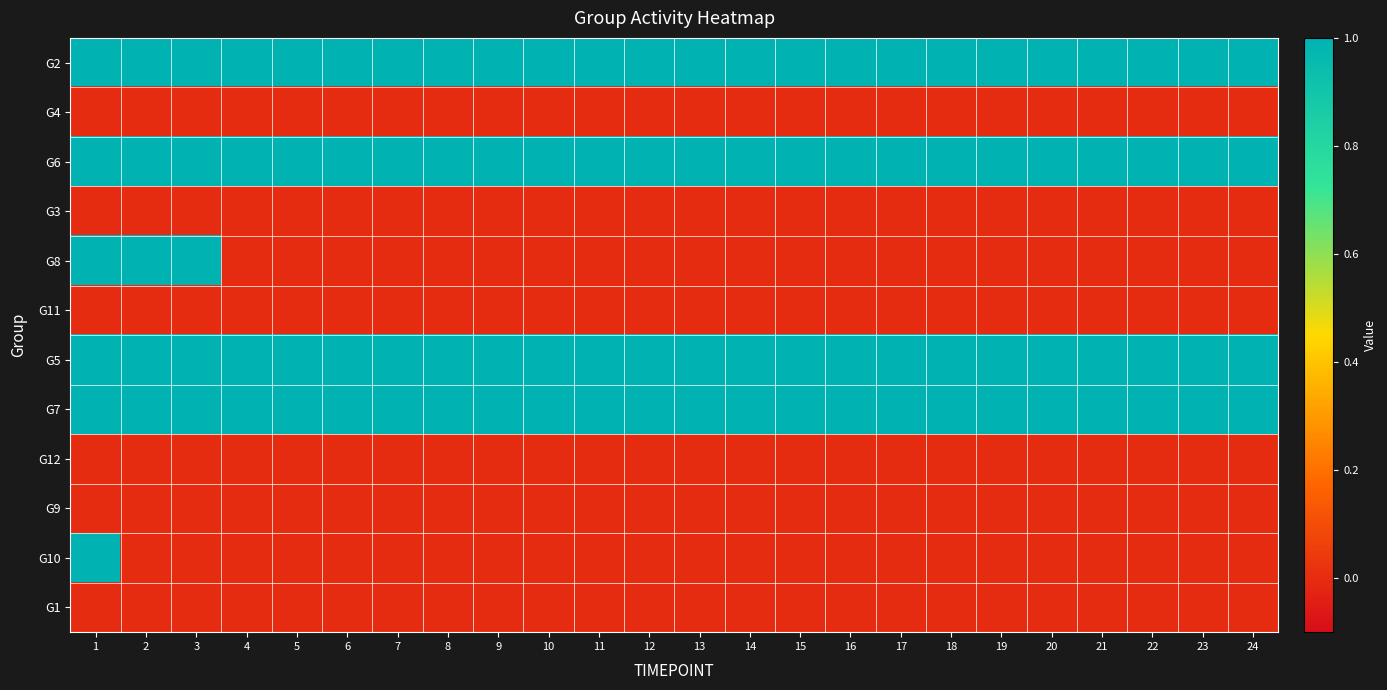

At which category is the sum across all series the highest?

1